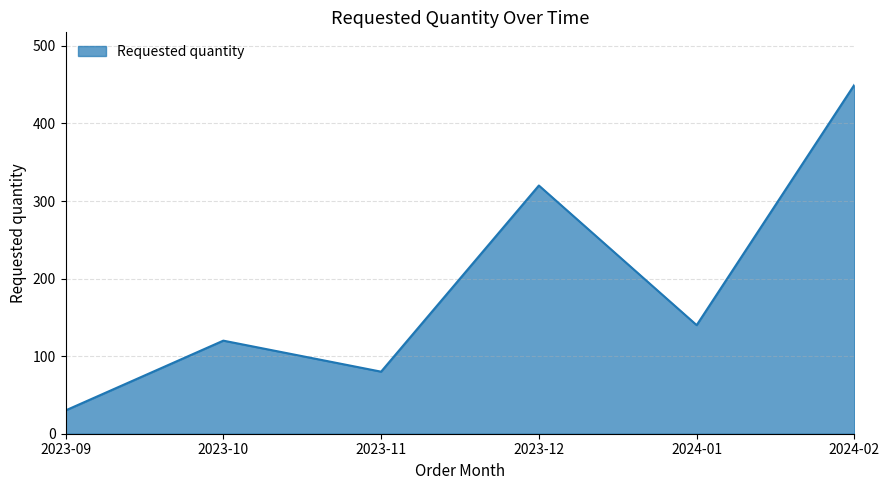

Between 2024-01 and 2023-11, which is larger?

2024-01